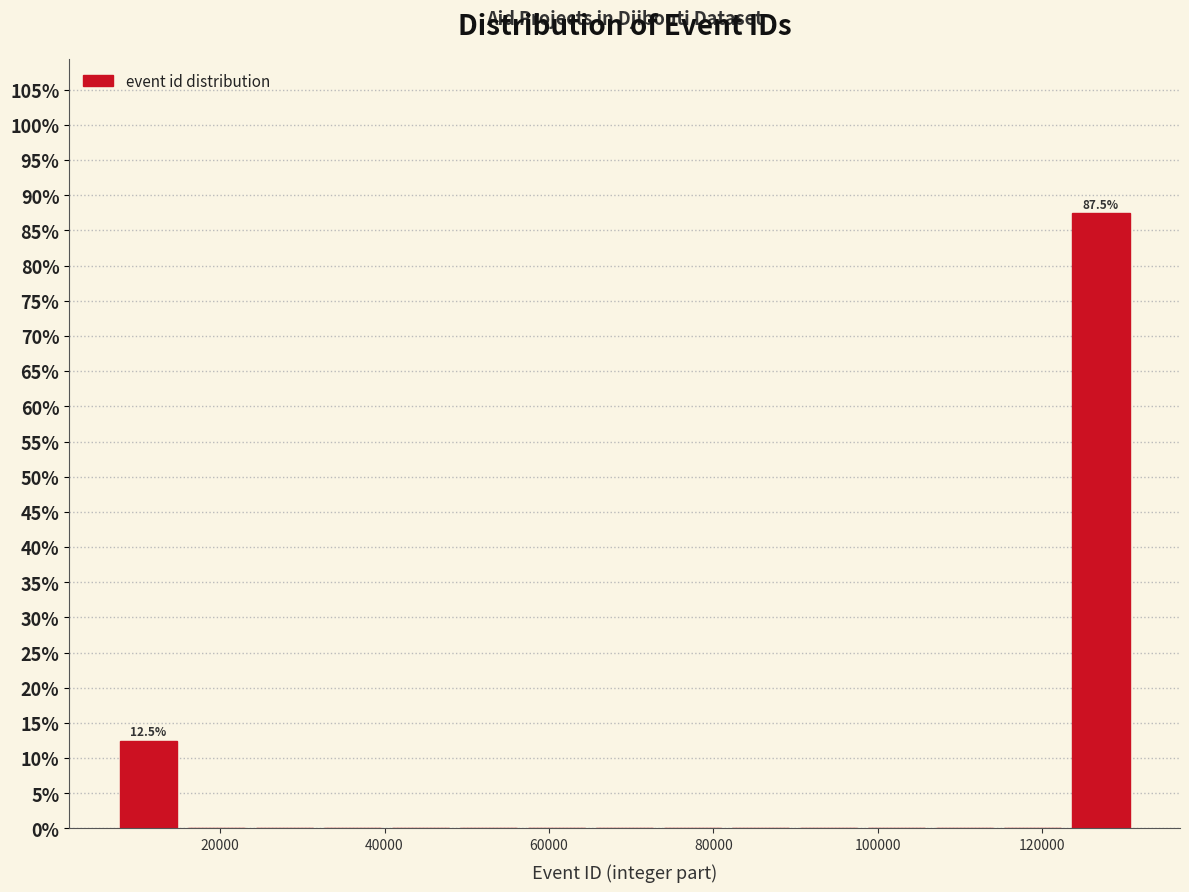

Which range on the x-axis has the tallest bar?

122000 to 132000